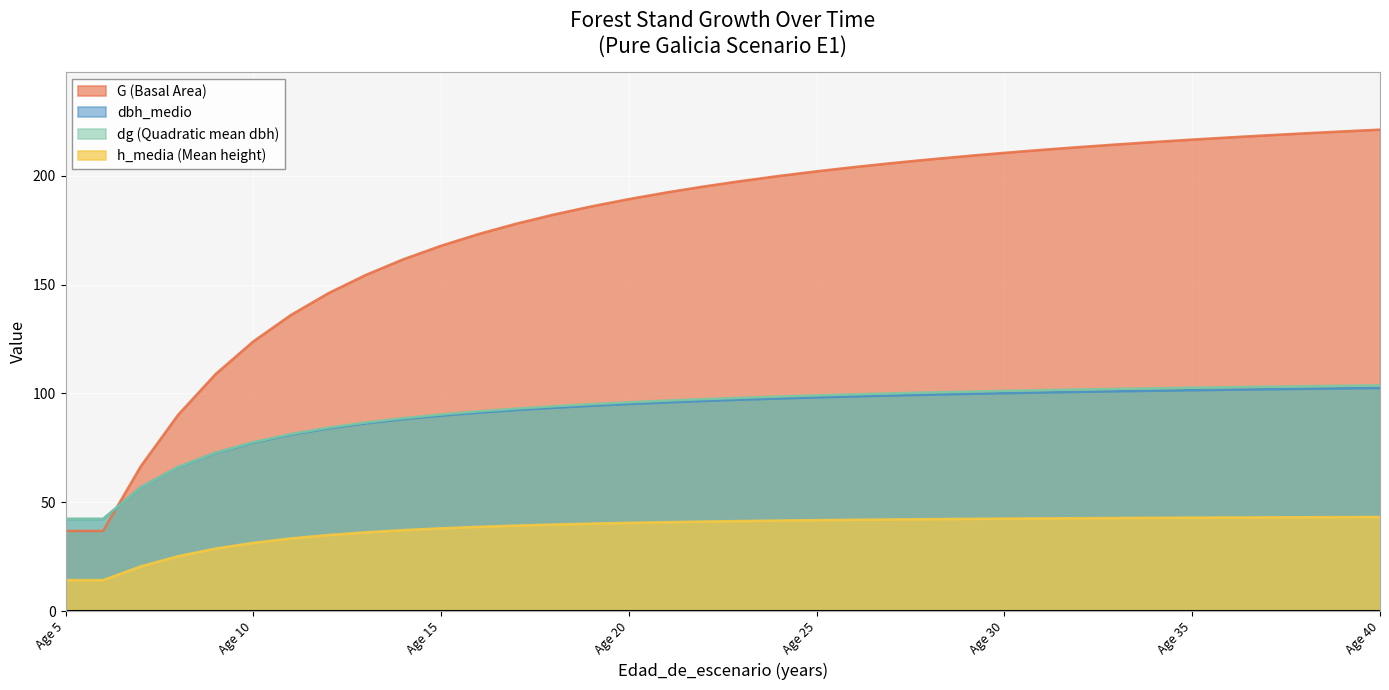

What is the value of the dg point at the 29th from the left?

102.1